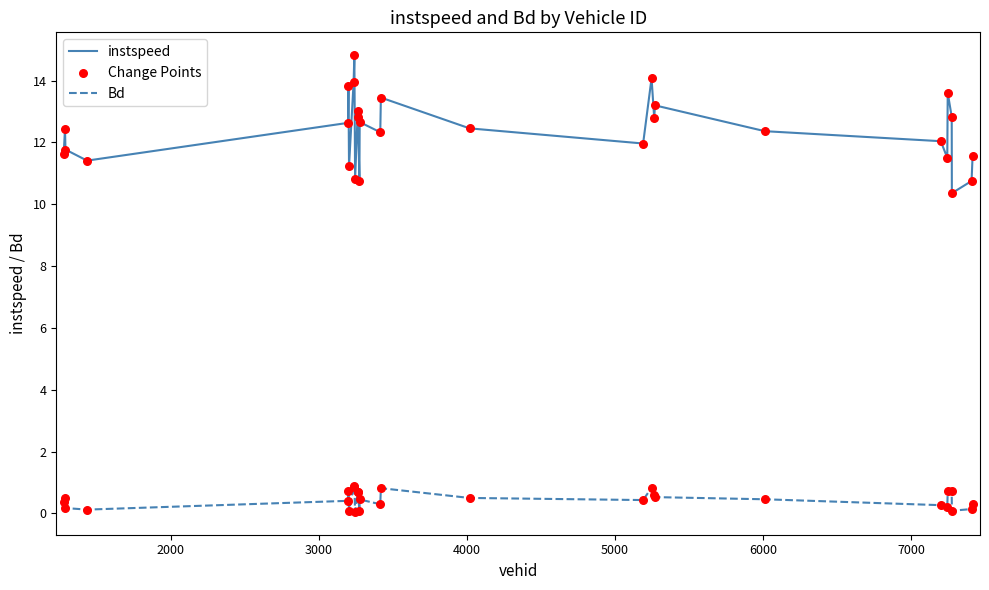

Which series has the widest spread of values?

instspeed